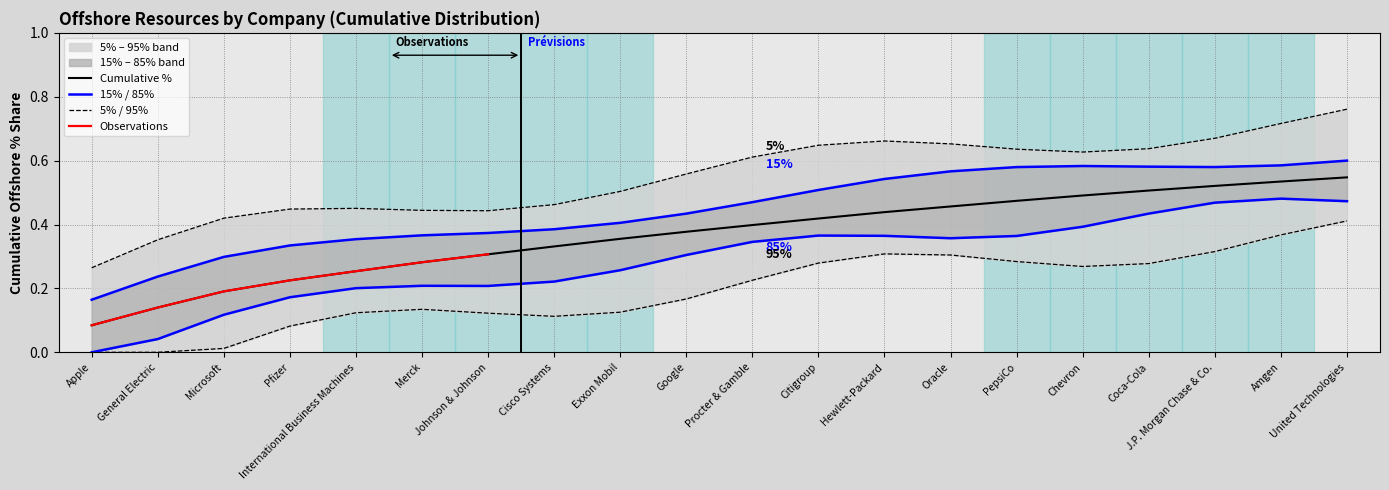

Which category has the lowest value in the Offshore Value (млн $, normalized) series?

Apple